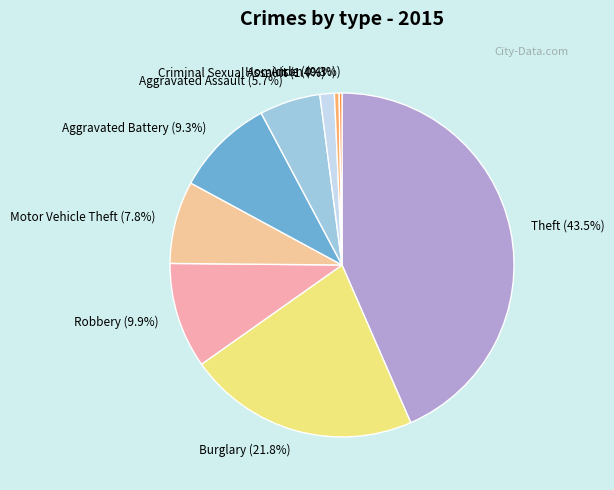

What portion of the pie excludes Criminal Sexual Assault?

98.6%